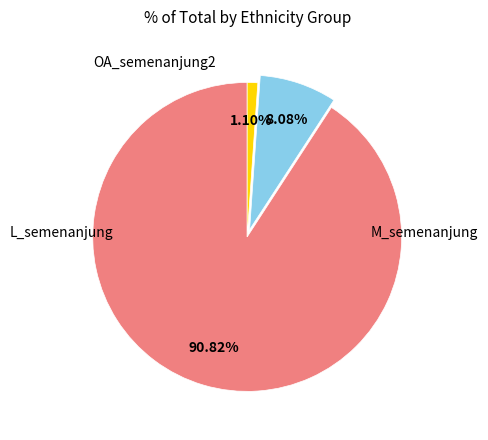

To the nearest percent, what is the average slice percentage?

33%